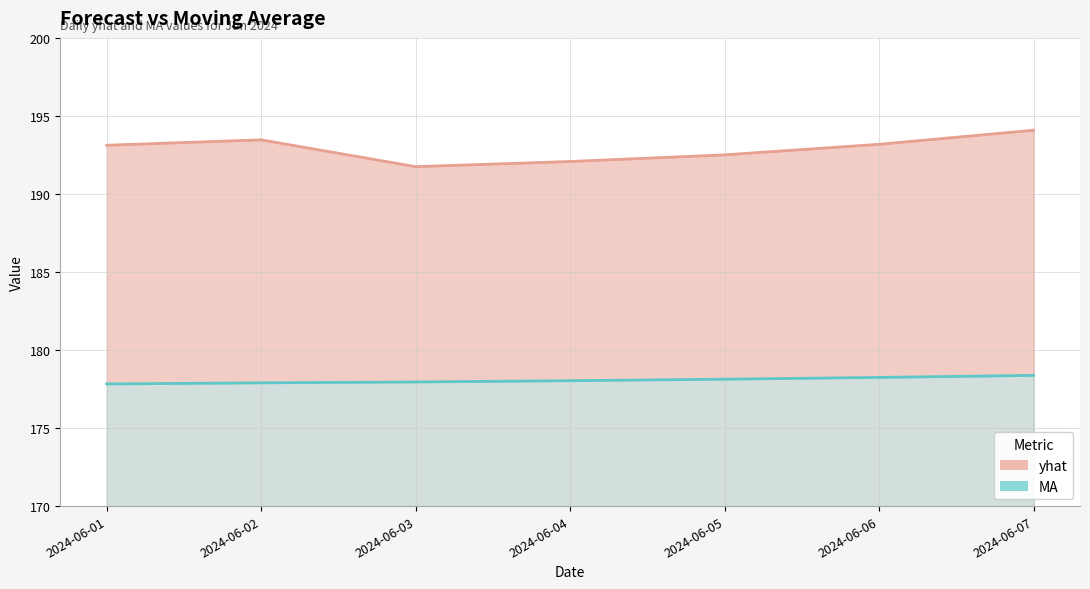

Reading right to left, what are all the values shown in this chart?

yhat (line): 2024-06-07=194.1	2024-06-06=193.2	2024-06-05=192.5	2024-06-04=192.1	2024-06-03=191.7	2024-06-02=193.5	2024-06-01=193.1
MA (line): 2024-06-07=178.4	2024-06-06=178.2	2024-06-05=178.1	2024-06-04=178.0	2024-06-03=178.0	2024-06-02=177.9	2024-06-01=177.8